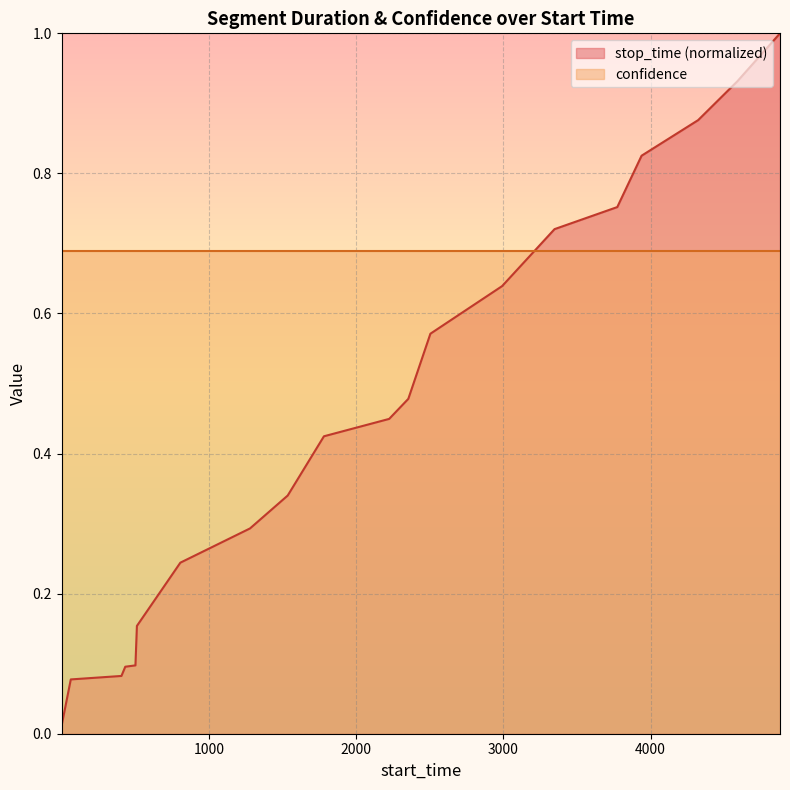

Which category has the highest value across all series?

4879